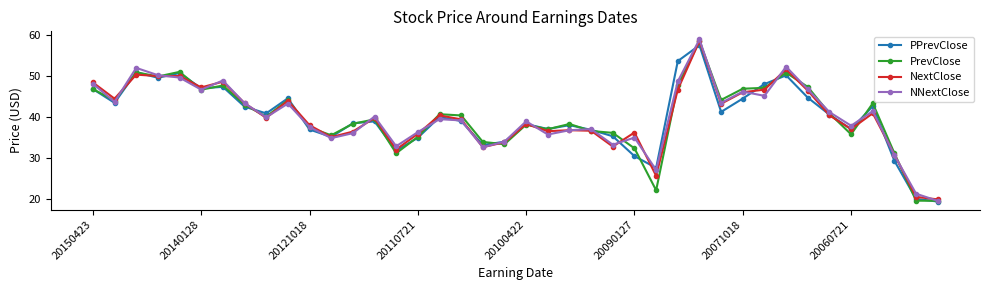

What is the value of the NNextClose point at the 38th from the left?

30.7